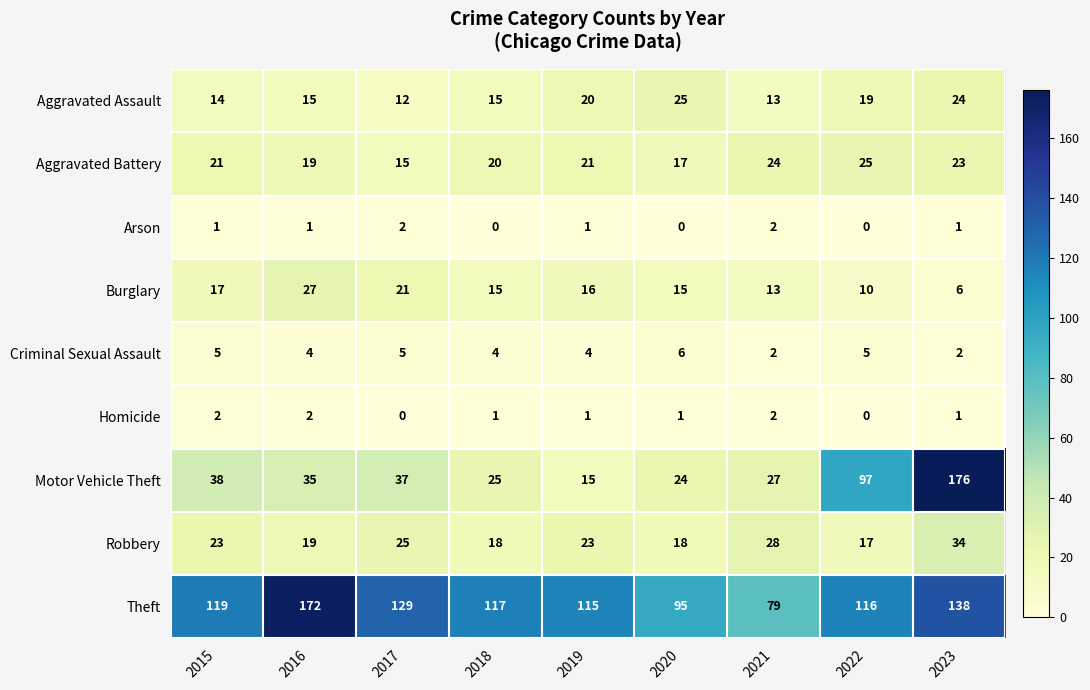

How many series are shown in this chart?

9